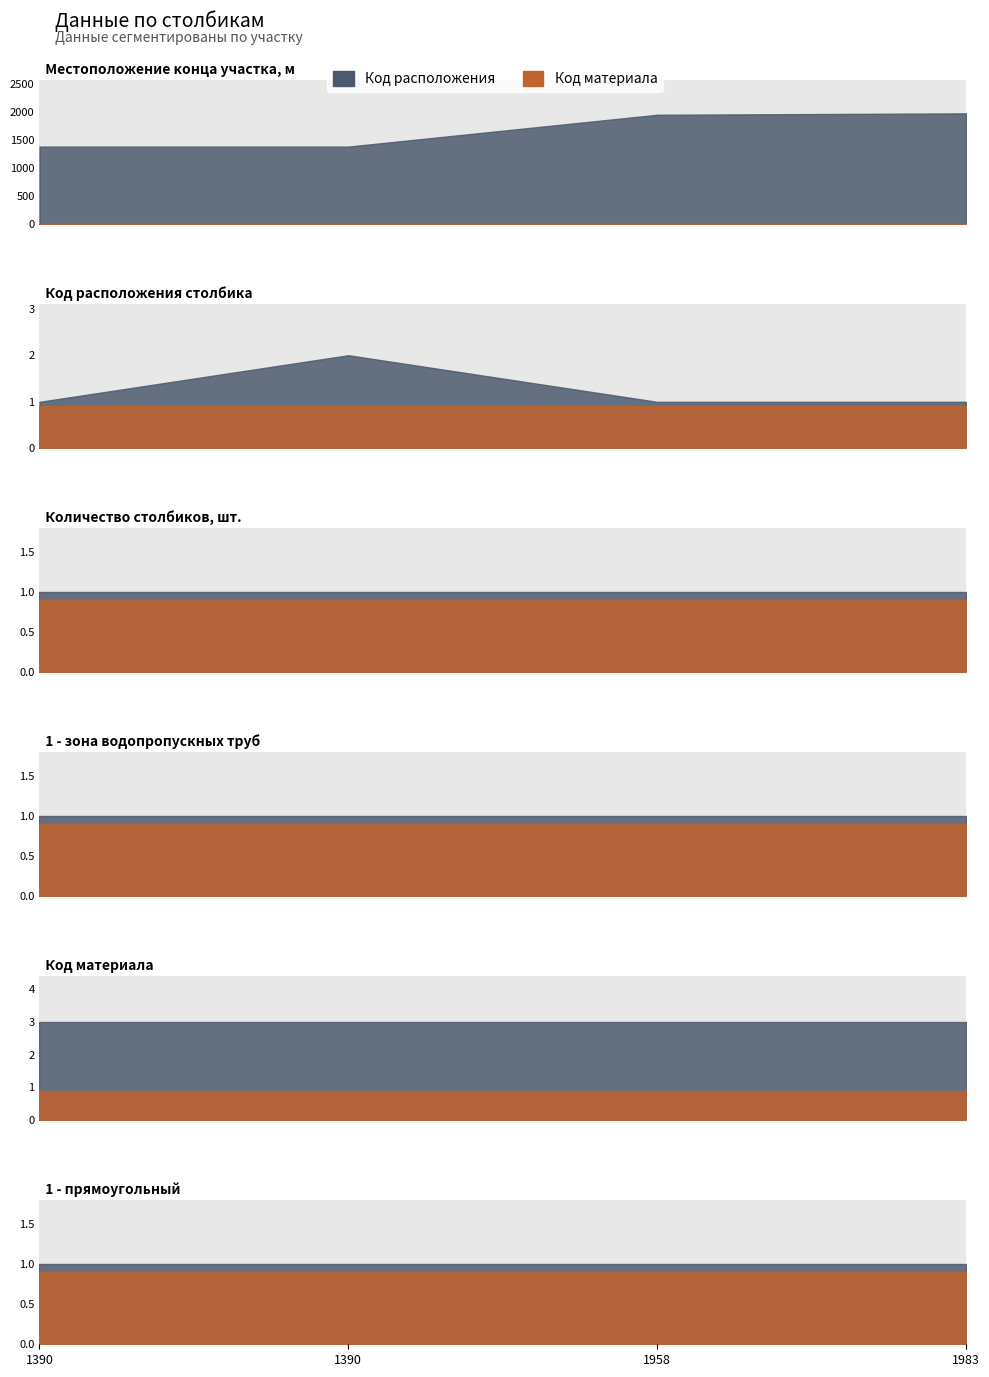

True or false: Код материала and 1 - зона водопропускных труб intersect in this chart.

False